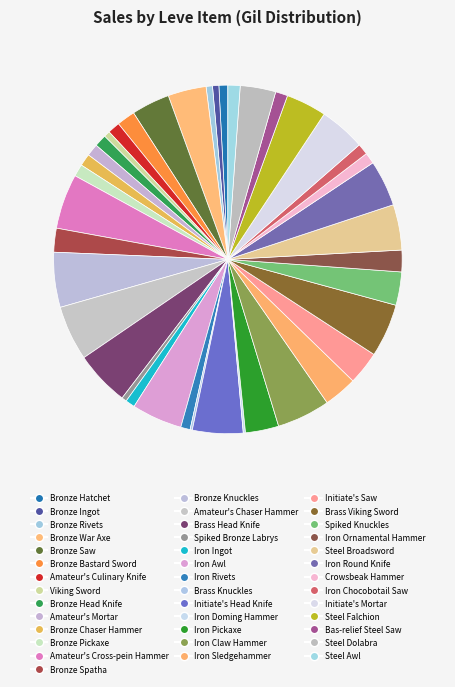

Which slice is the largest?

Amateur's Cross-pein Hammer